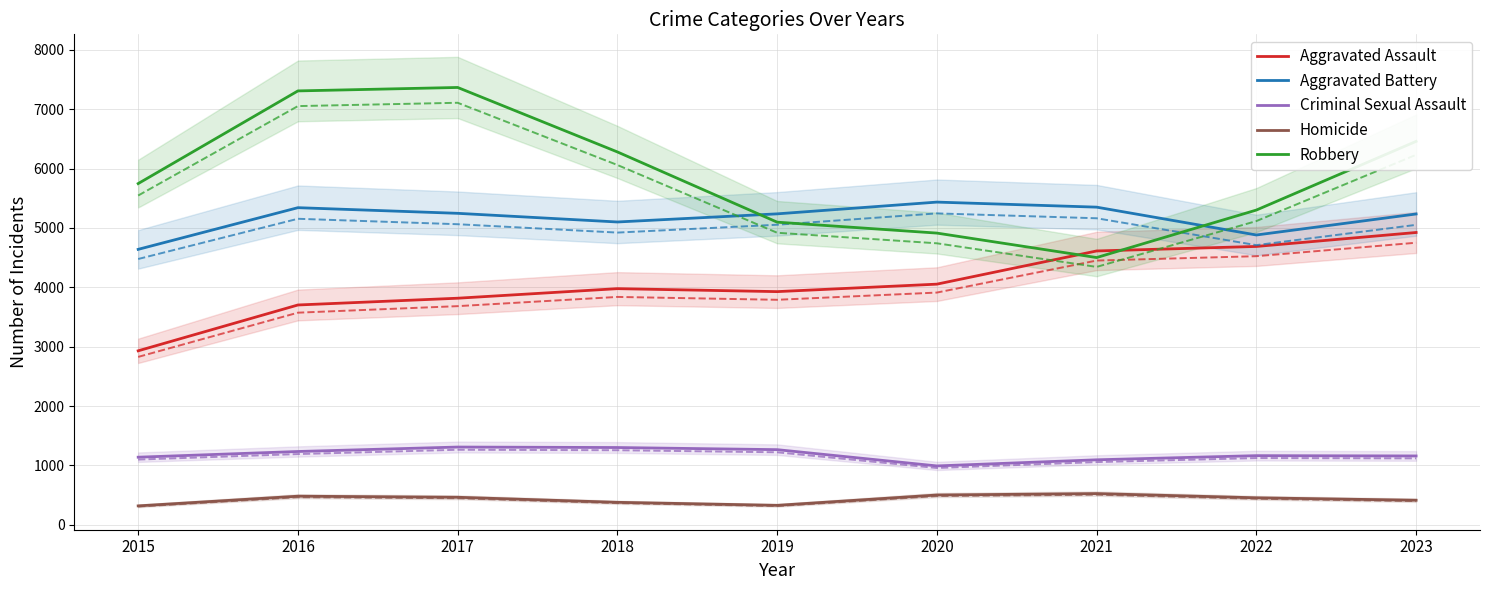

Reading left to right, transcribe all the data shown in this chart.

Aggravated Assault: 2931	3703	3817	3978	3928	4054	4613	4689	4924
Aggravated Battery: 4640	5342	5247	5101	5238	5436	5351	4882	5236
Criminal Sexual Assault: 1139	1235	1310	1302	1266	992	1095	1165	1160
Homicide: 319	482	464	379	328	502	526	455	414
Robbery: 5748	7309	7367	6281	5098	4914	4502	5302	6459